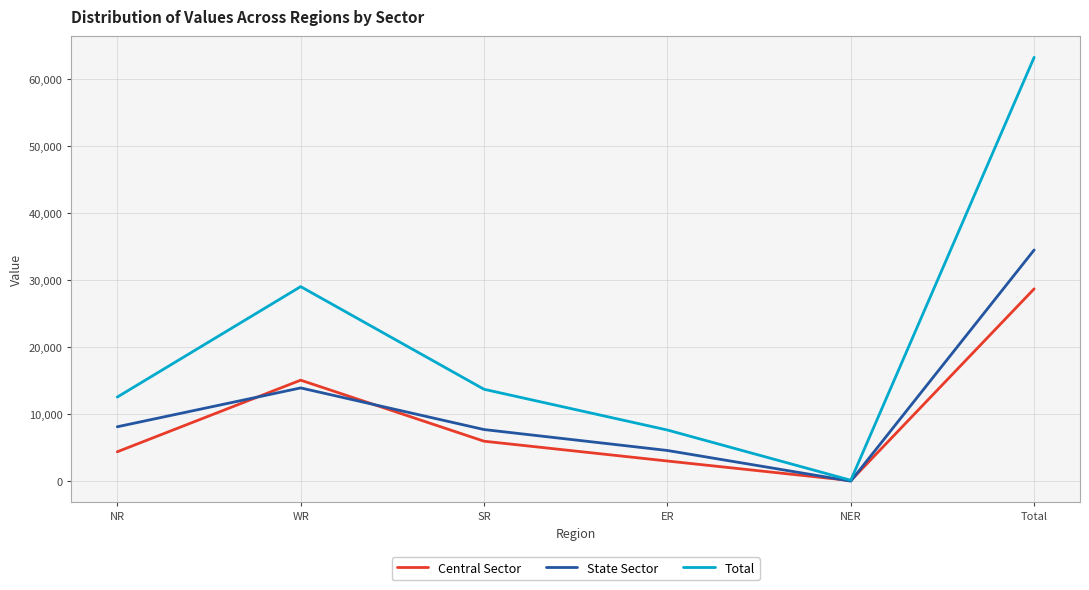

Is it true that Central Sector equals 15100 at WR?

True